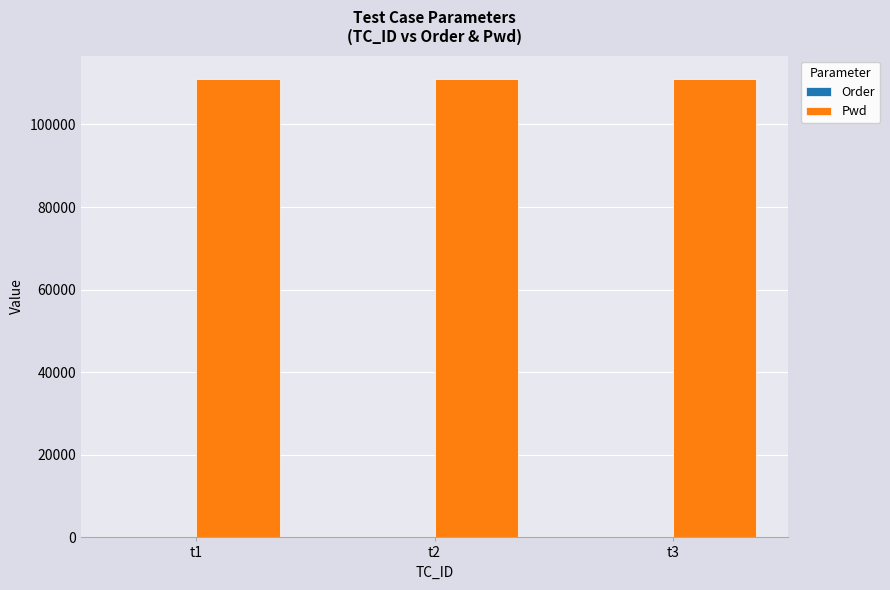

Which series has the largest total across all categories?

Pwd